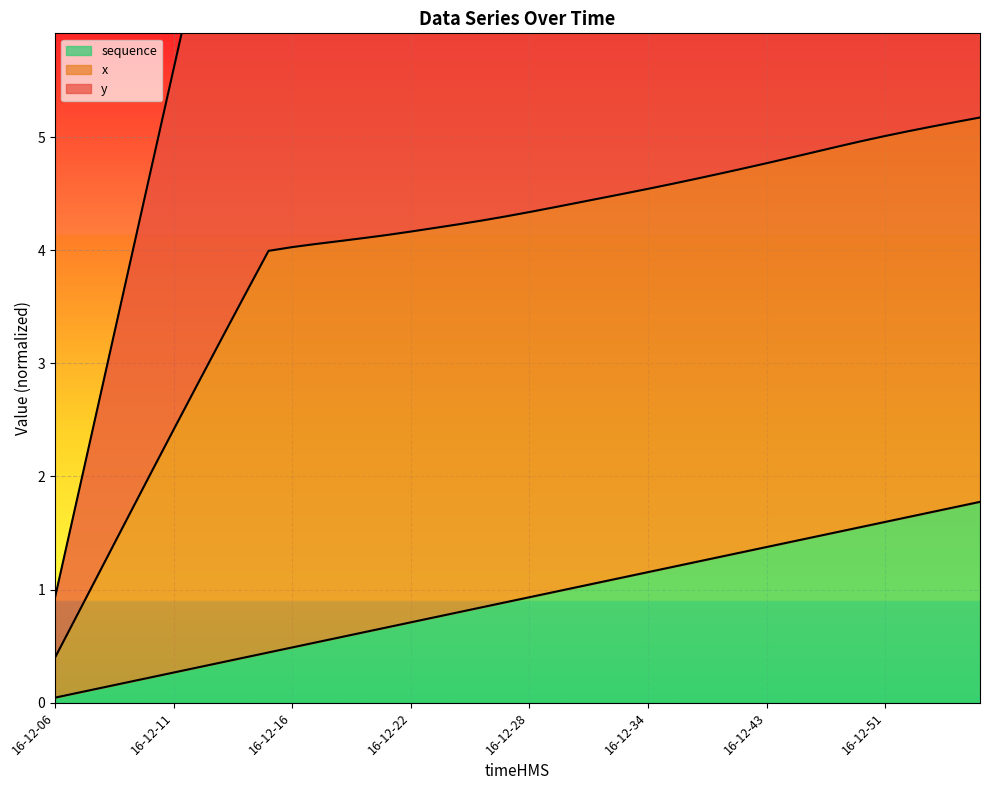

What is the average value of the sequence series?

0.9